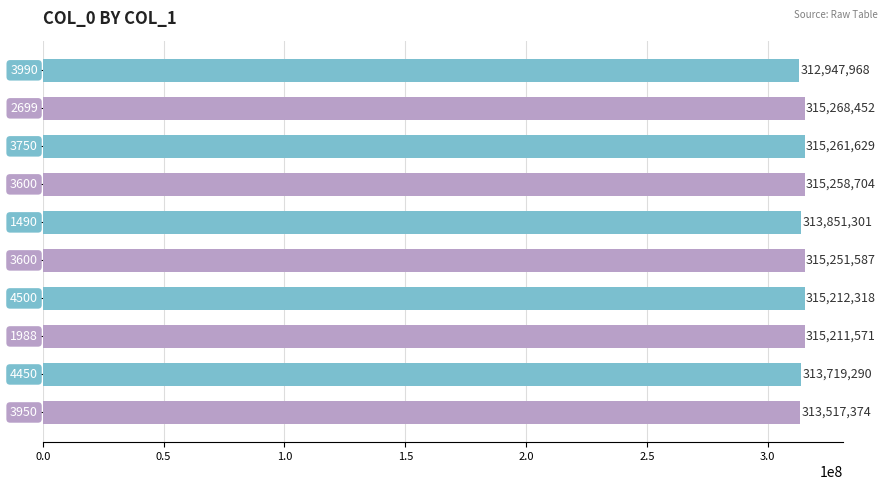

What is the difference between the maximum and minimum values?

2320484